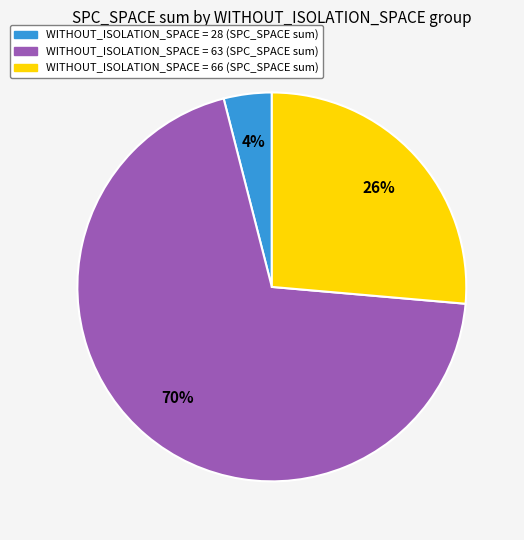

To the nearest percent, what is the average slice percentage?

33%